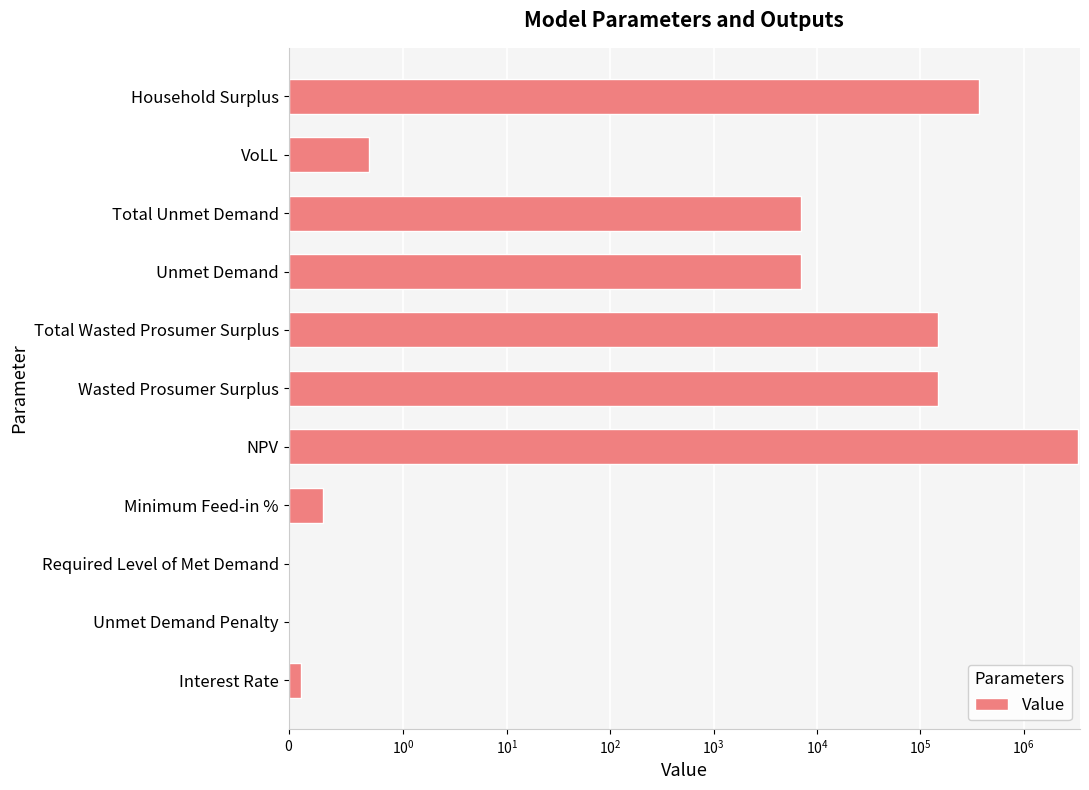

True or false: the data shows 148801.1 at Total Wasted Prosumer Surplus.

True